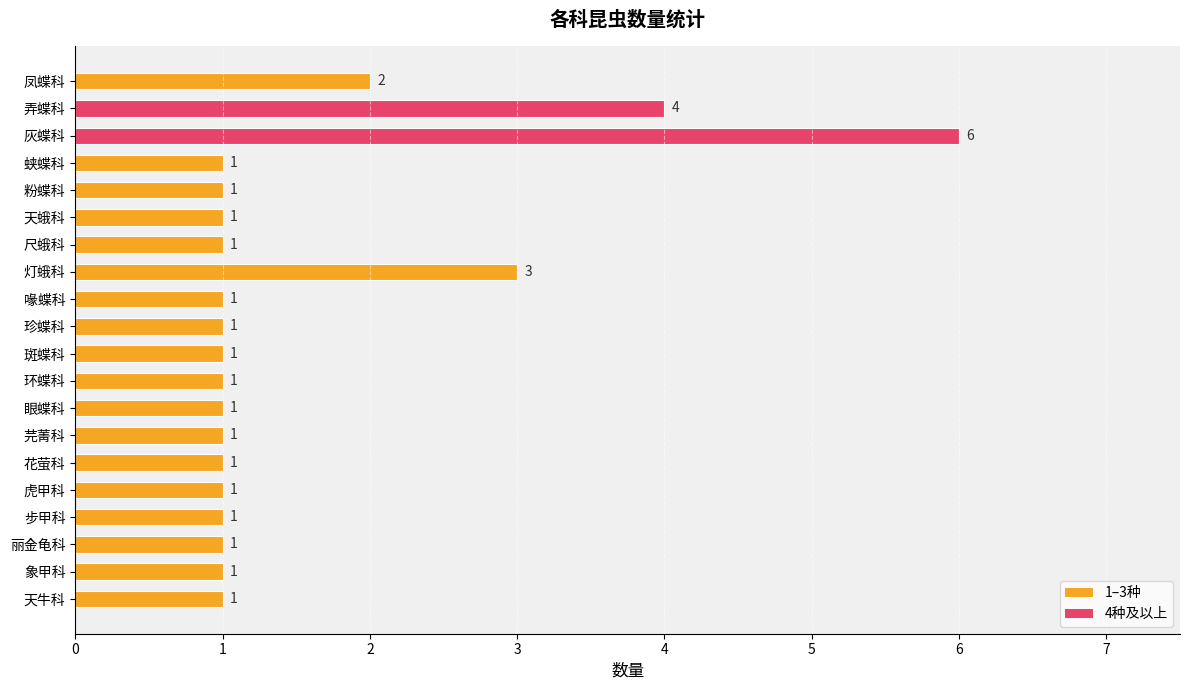

What position from the bottom is 环蝶科?

9